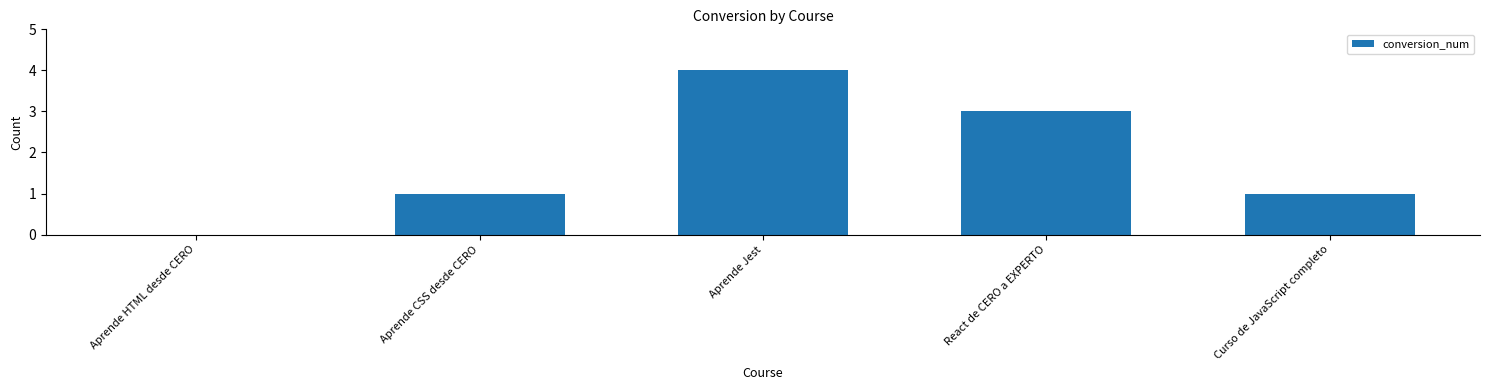

Which category has the highest value across all series?

Aprende Jest